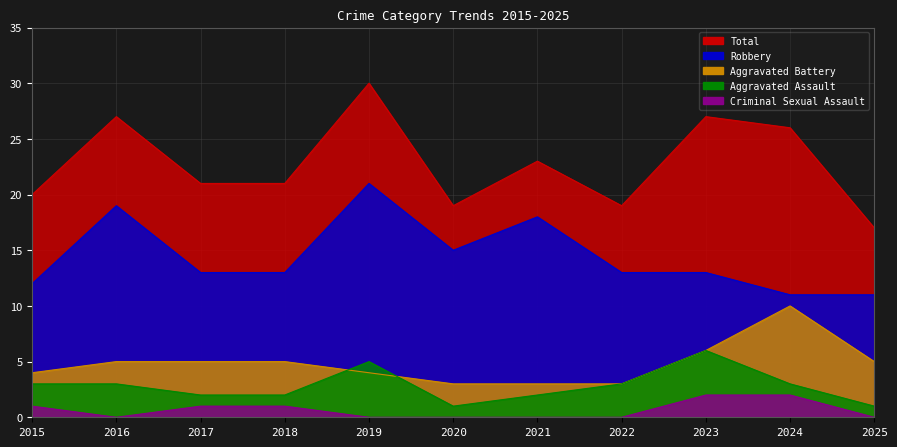

Where is Total nearest to the value 23?

2021